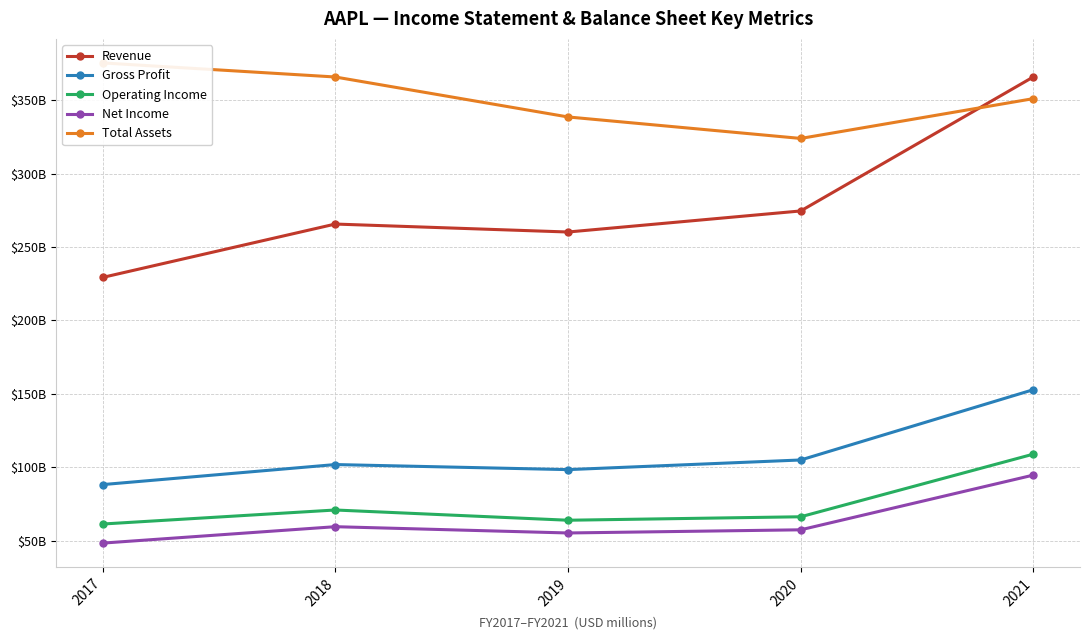

Which series has the widest spread of values?

Revenue